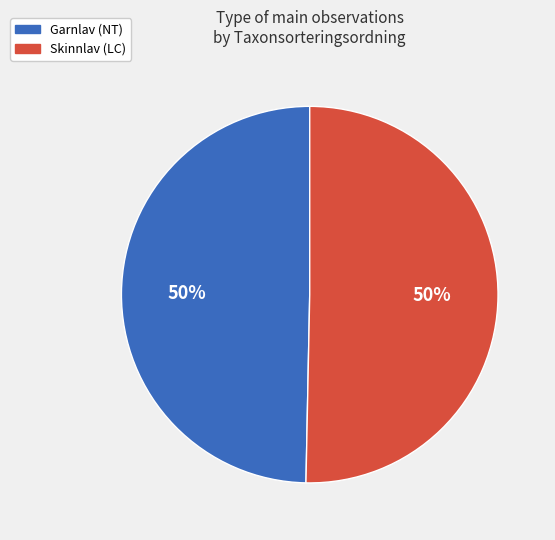

To the nearest percent, what is the average slice percentage?

50%